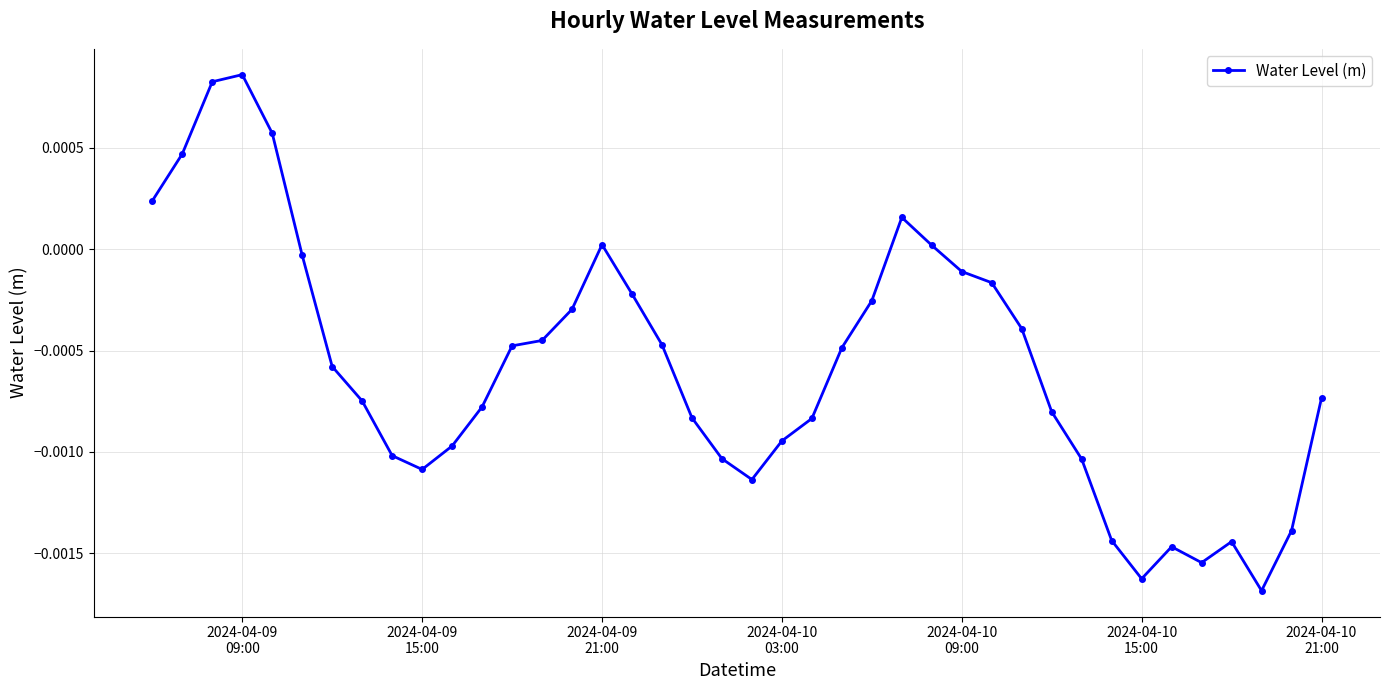

Where is the first local minimum?

2024-04-09
15:00